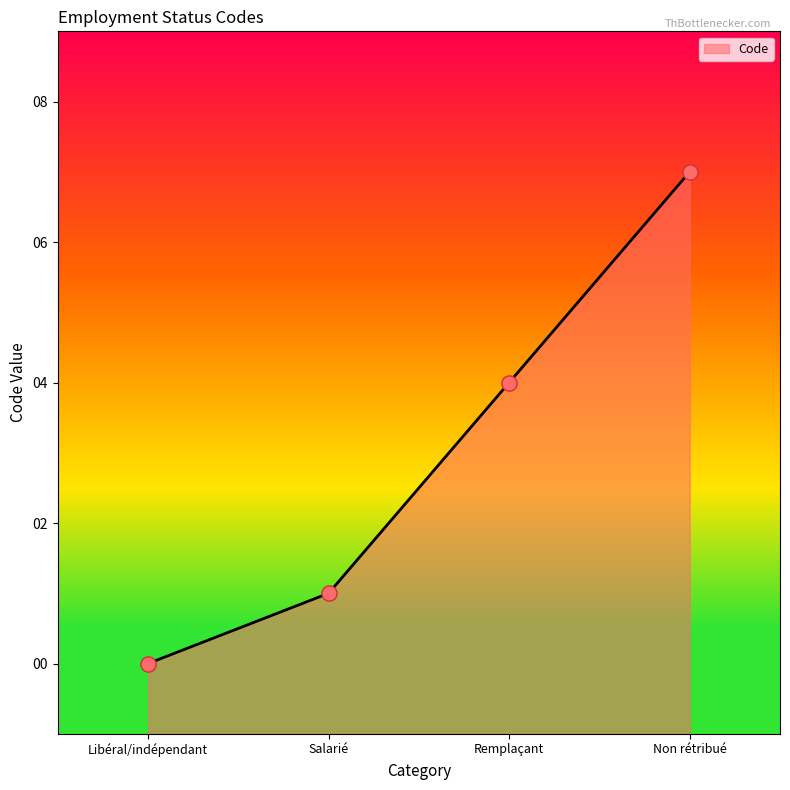

Approximately how many times larger is the value at Remplaçant compared to Non rétribué?

0.6